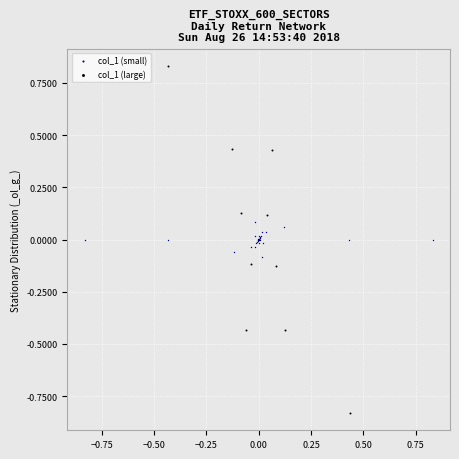

Which series has the widest spread of Y values?

col_1 (large)